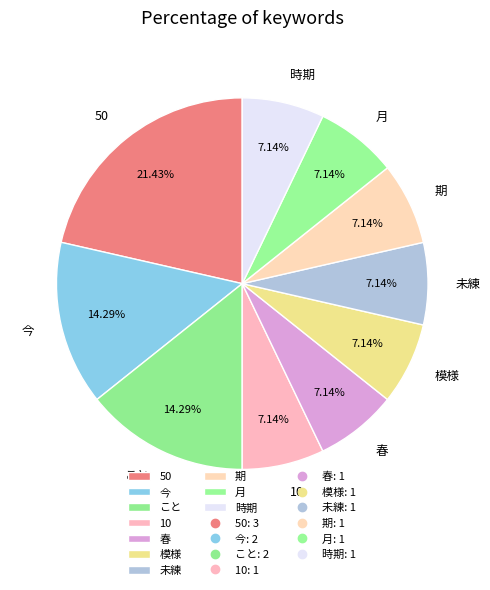

What is the ratio of the value at 未練 to the value at 模様?

1.0